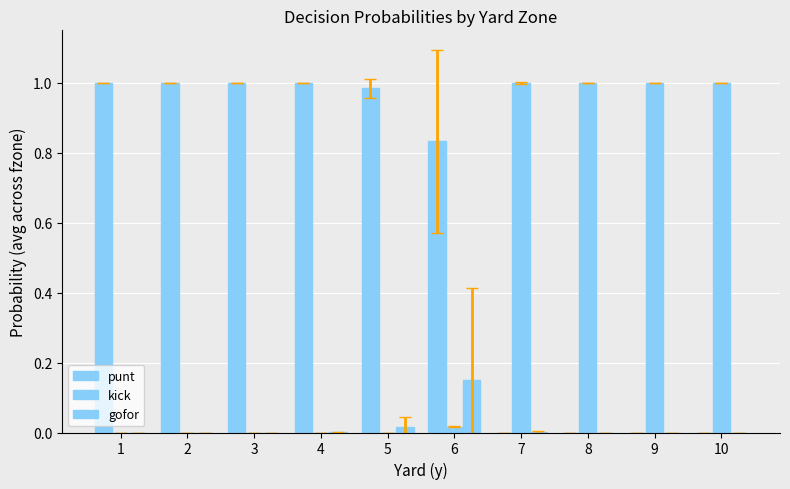

The punt series shows 0.4 at 2. True or false?

False